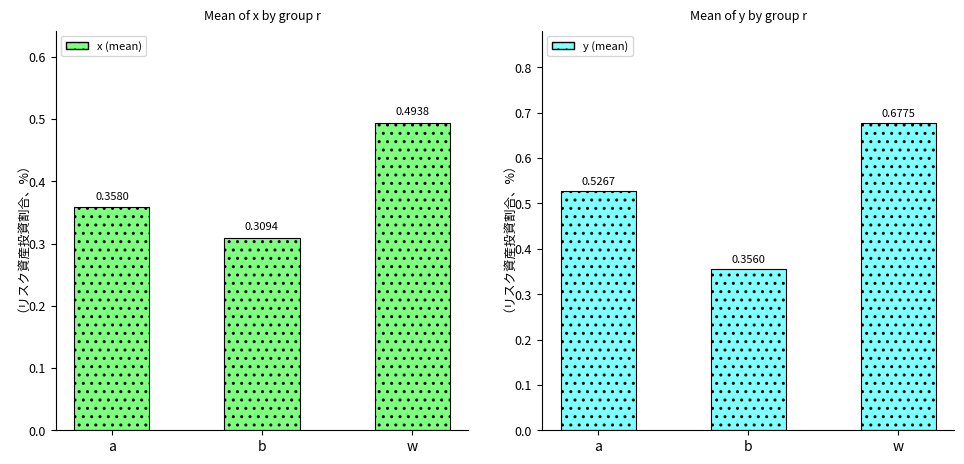

At which label does x reach its minimum?

b